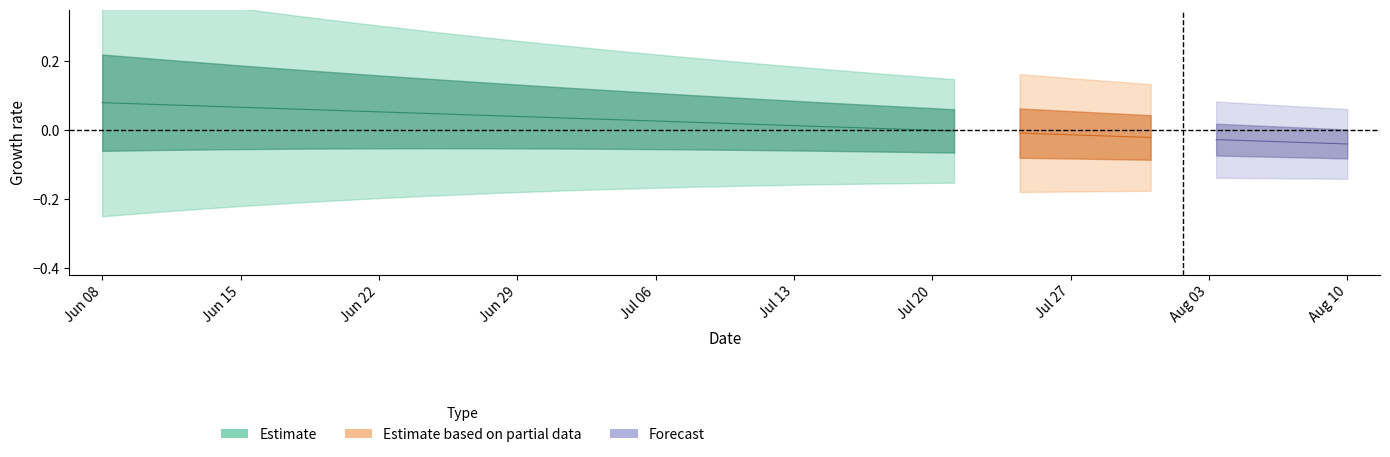

How many data points are above 0?

13